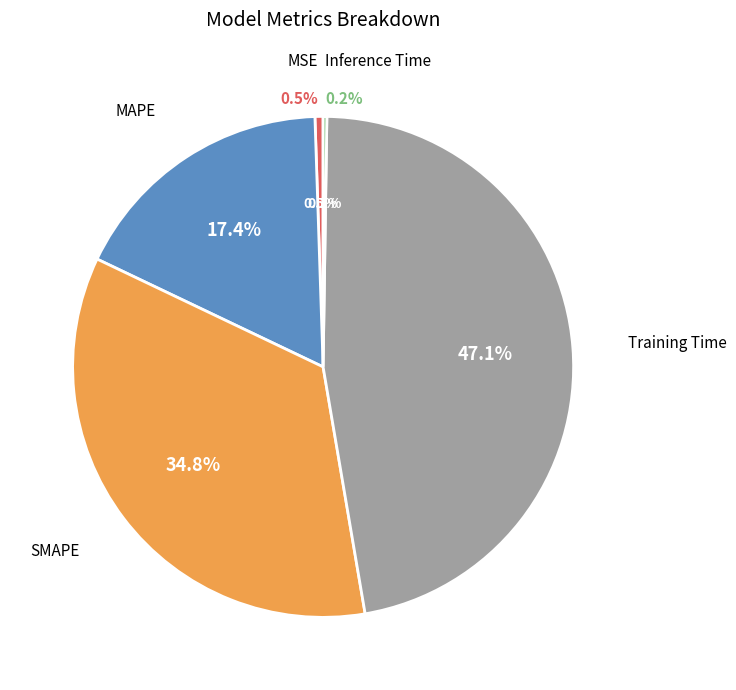

To the nearest percent, what is the average slice percentage?

20%